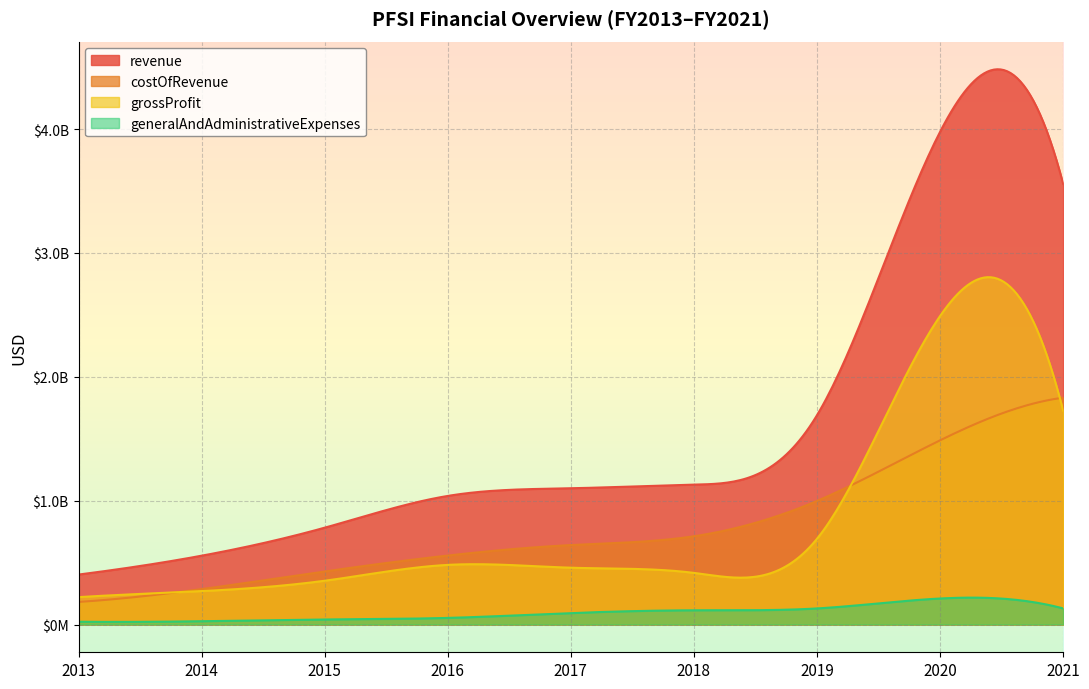

The value of grossProfit at 2014 is 269586000. True or false?

True